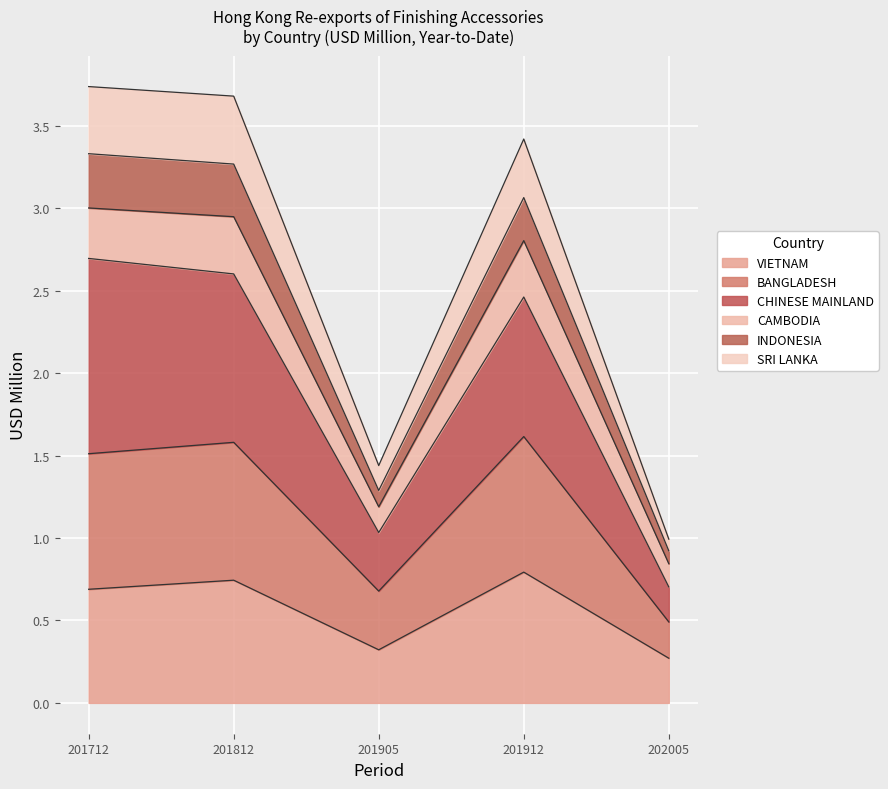

Is it true that VIETNAM equals 1.2 at 201712?

False